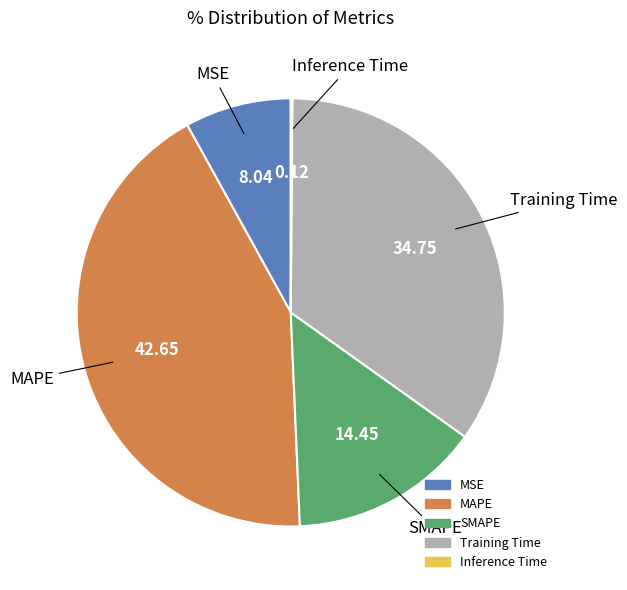

What is the largest slice in the pie chart?

MAPE